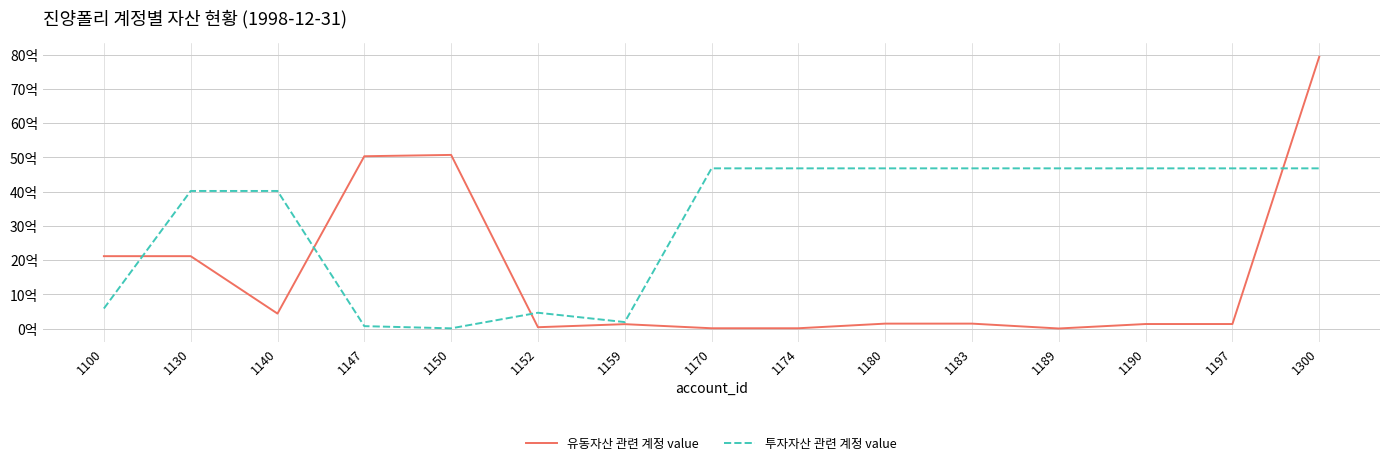

Reading left to right, transcribe all the data shown in this chart.

유동자산 관련 계정 value: 2113080000	2113080000	436296000	5030414000	5069119000	38705000	127734000	8222000	8222000	143463000	143463000	1518000	131833000	131833000	7933317000
투자자산 관련 계정 value: 584096000	4016702000	4016702000	70000000	6000000	461433000	188606000	4676798000	4676798000	4676798000	4676798000	4676798000	4676798000	4676798000	4676798000